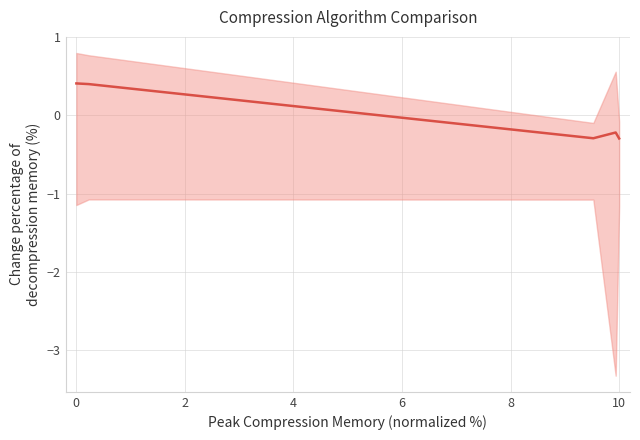

What is the value of the 4th point from the left?

-0.2